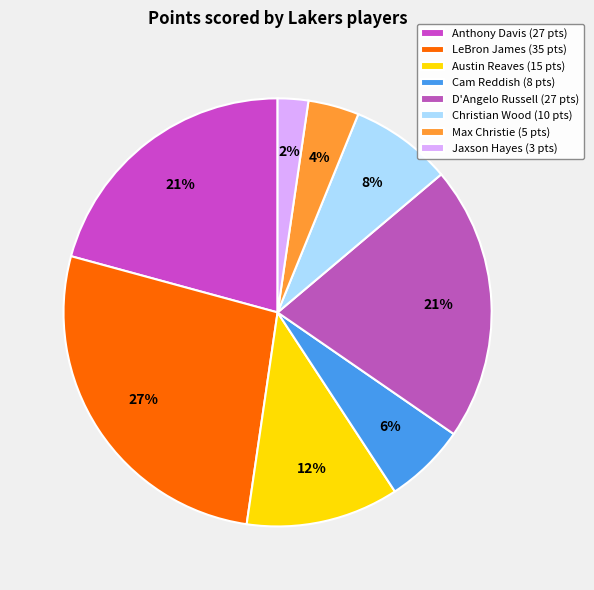

Rank the categories by value from lowest to highest.

Jaxson Hayes, Max Christie, Cam Reddish, Christian Wood, Austin Reaves, Anthony Davis, D'Angelo Russell, LeBron James